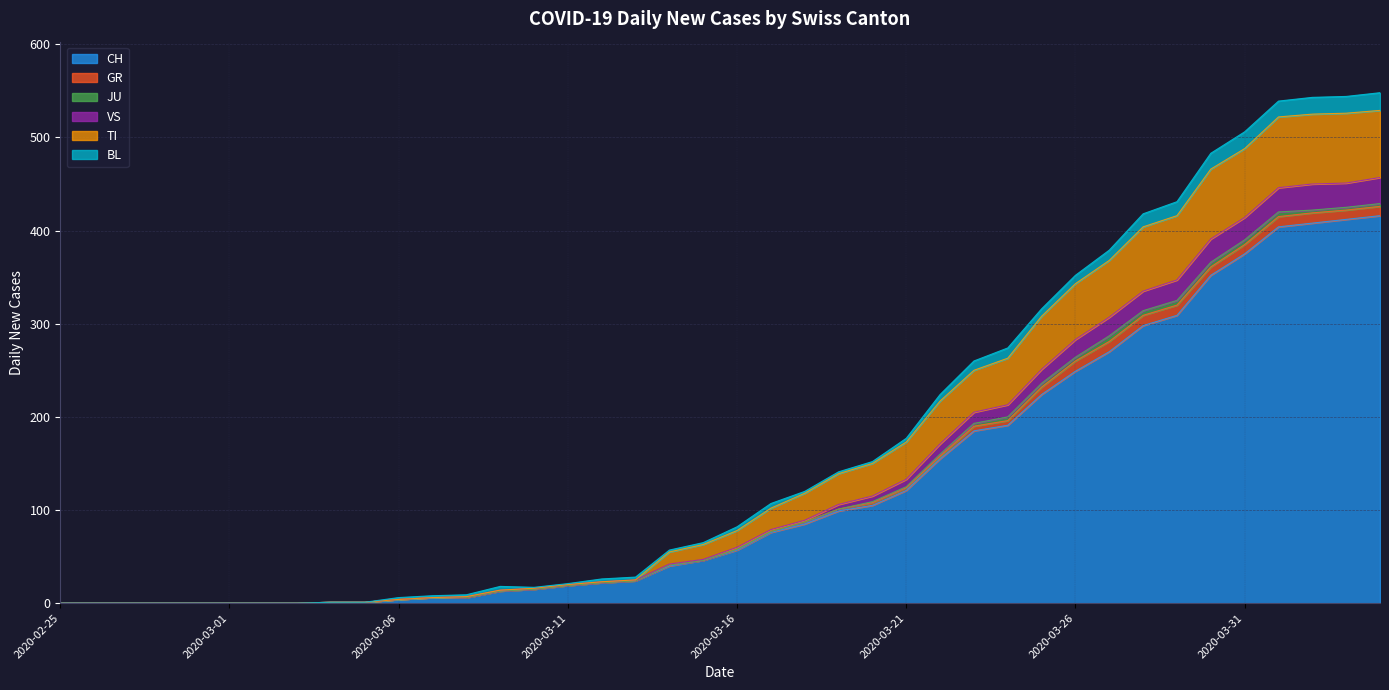

Does the chart display data point markers on the line(s)?

No